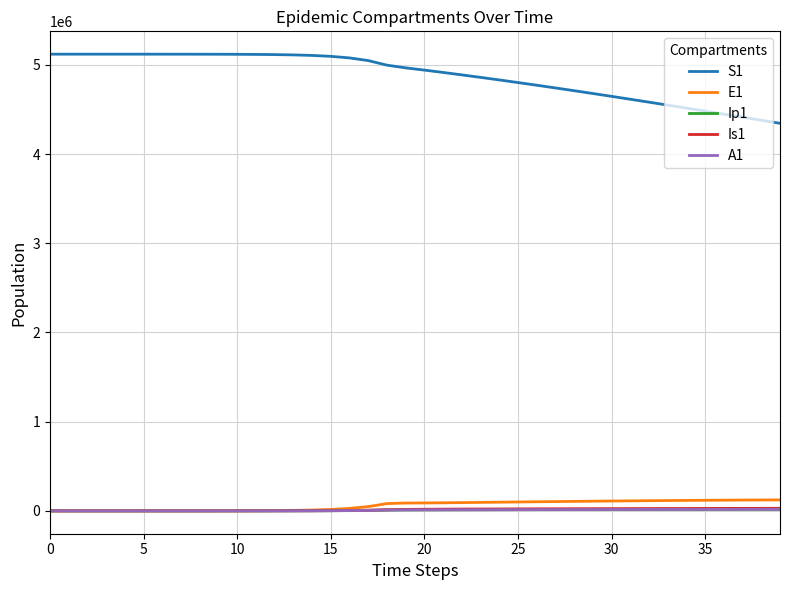

True or false: E1 and S1 intersect in this chart.

False